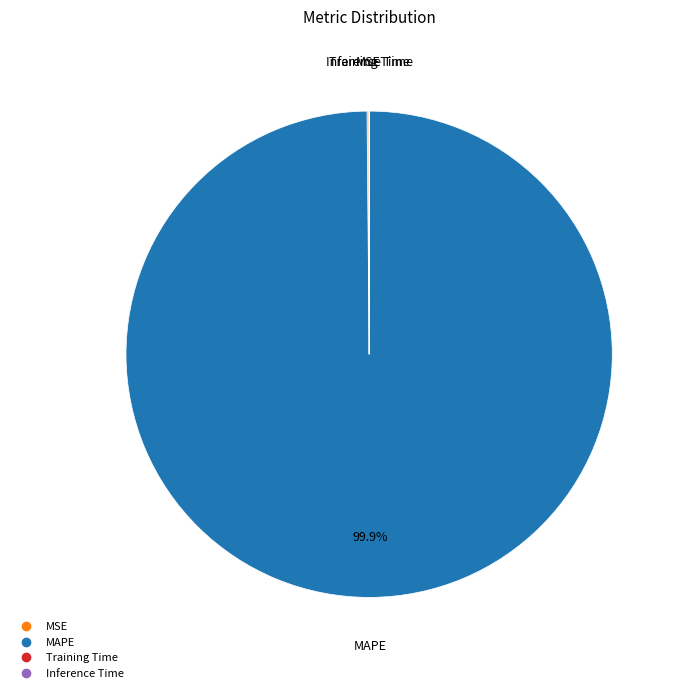

Is there any slice that represents more than half of the pie?

Yes